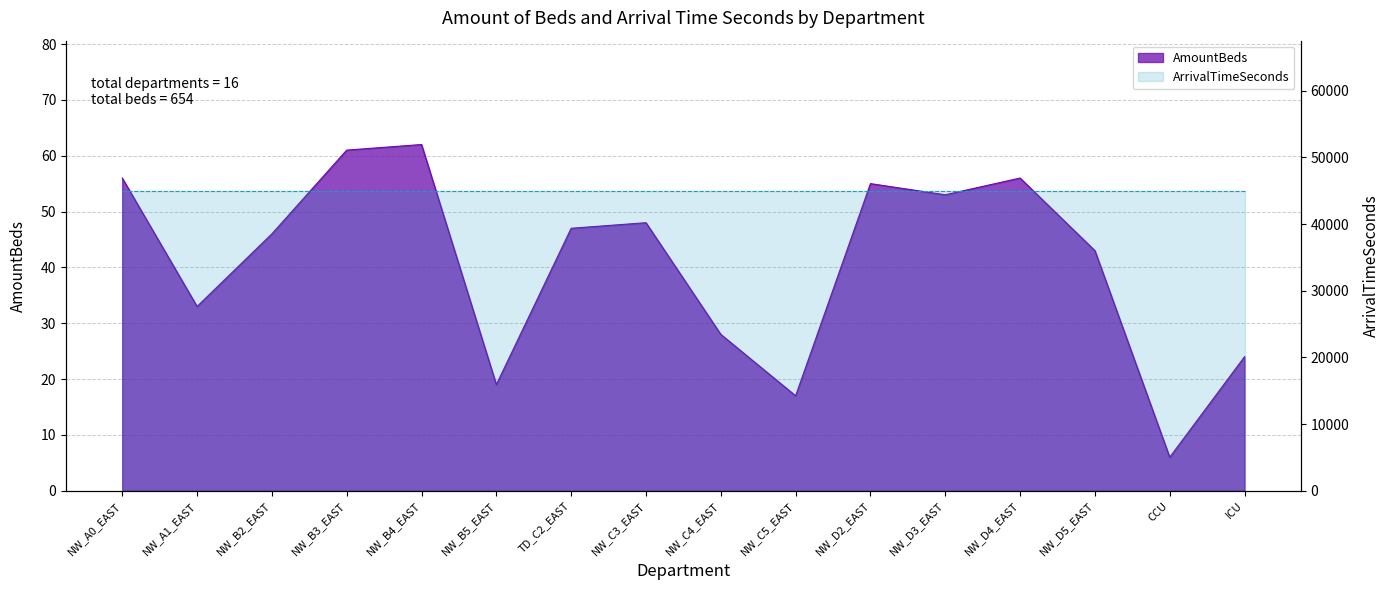

What is the ratio of the value at NW_D4_EAST to the value at NW_A0_EAST?

1.0